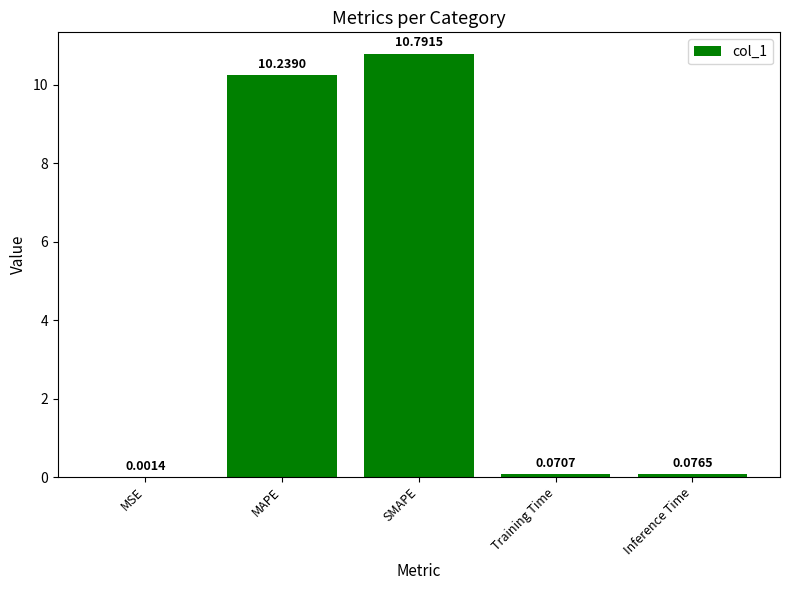

At which category does the chart reach its peak across all series?

SMAPE